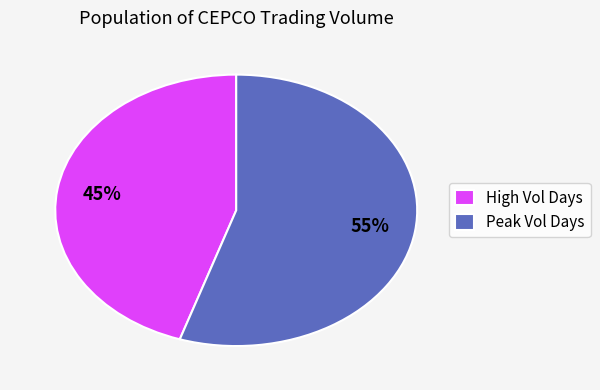

Combined, do High Vol Days and Peak Vol Days account for over 50%?

Yes